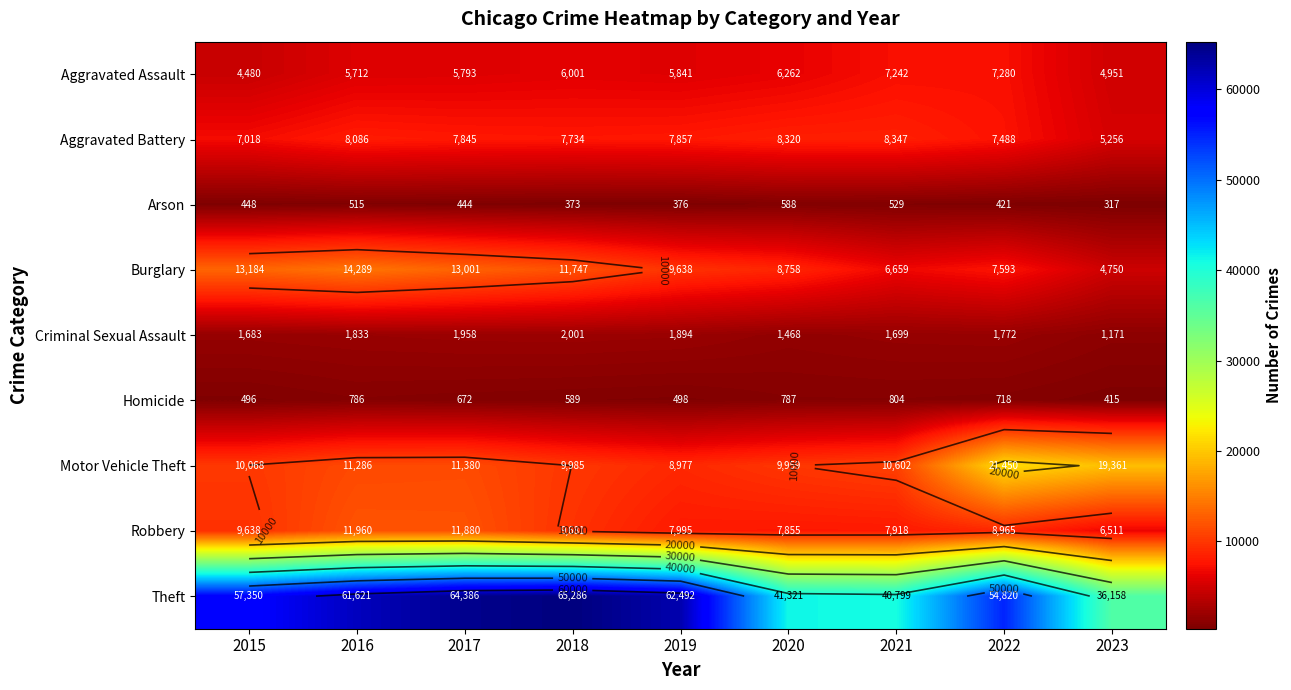

True or false: Burglary has a value of 6659 at 2021.

True